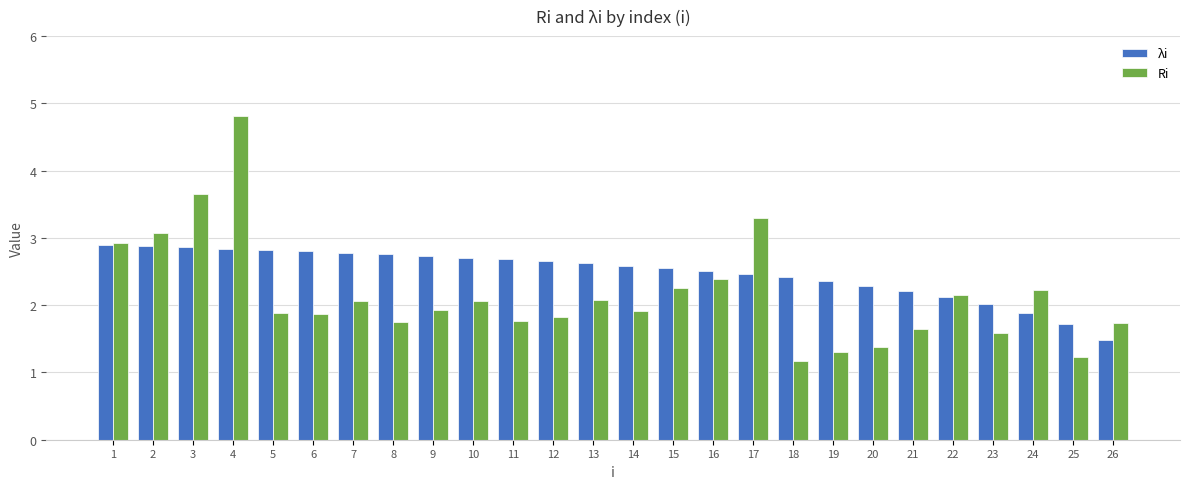

Does the chart contain stacked bars?

No